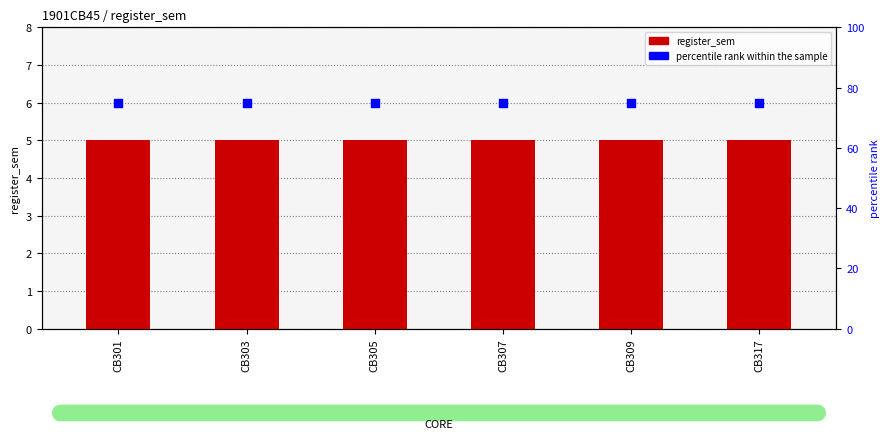

Which series has the largest total across all categories?

percentile rank within the sample